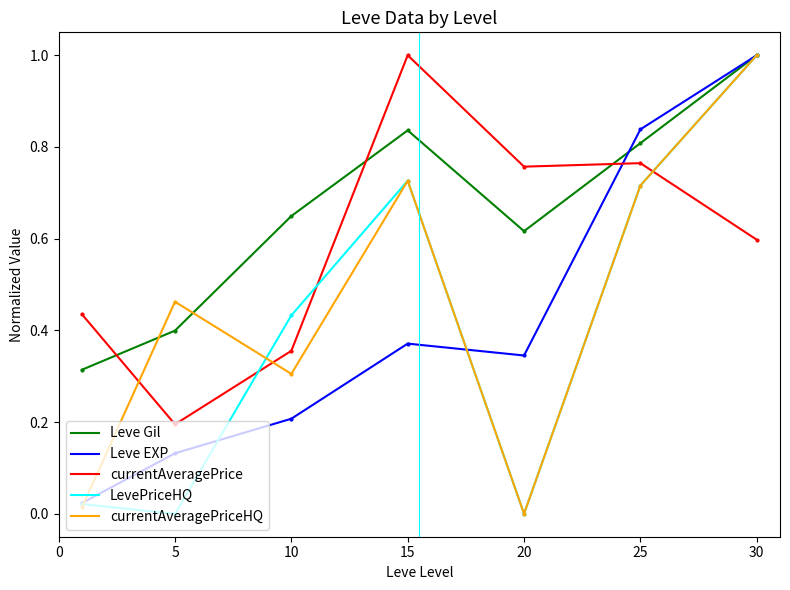

Which series has the largest total across all categories?

Leve Gil